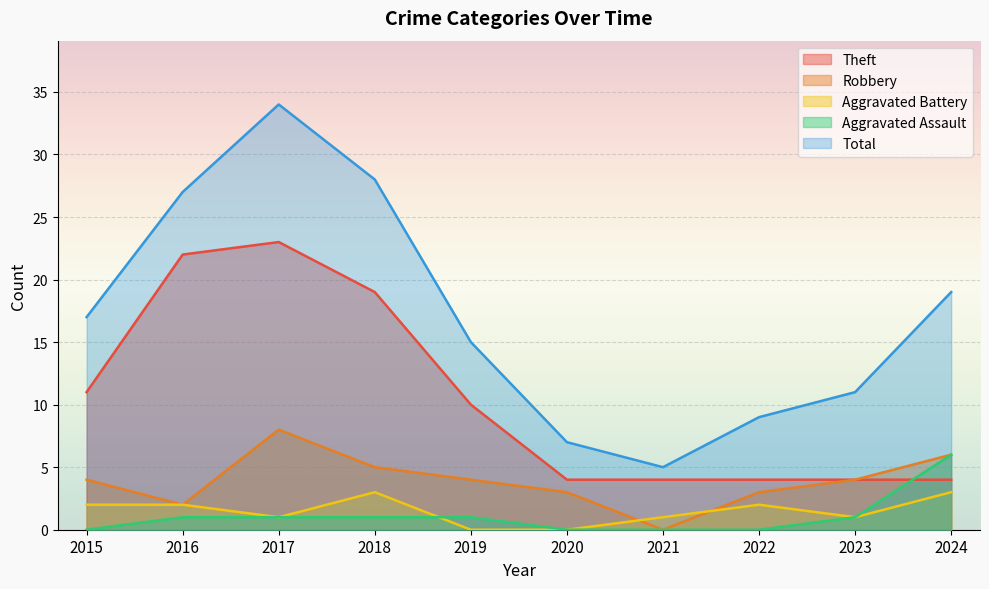

What is the sum of all Aggravated Battery values?

15